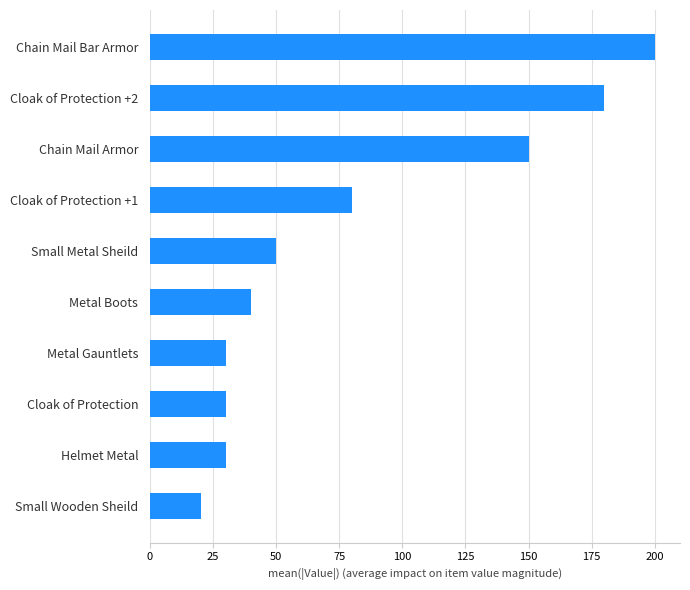

What is the sum of all values?

810